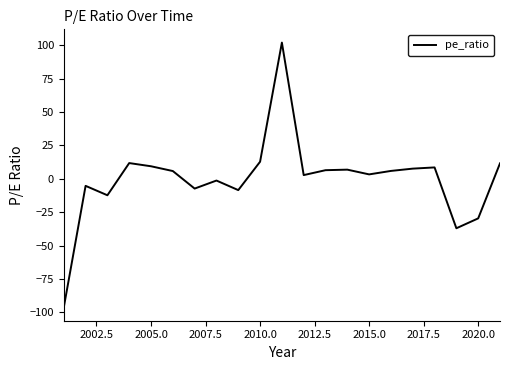

What is the difference between the maximum and minimum values?

198.3